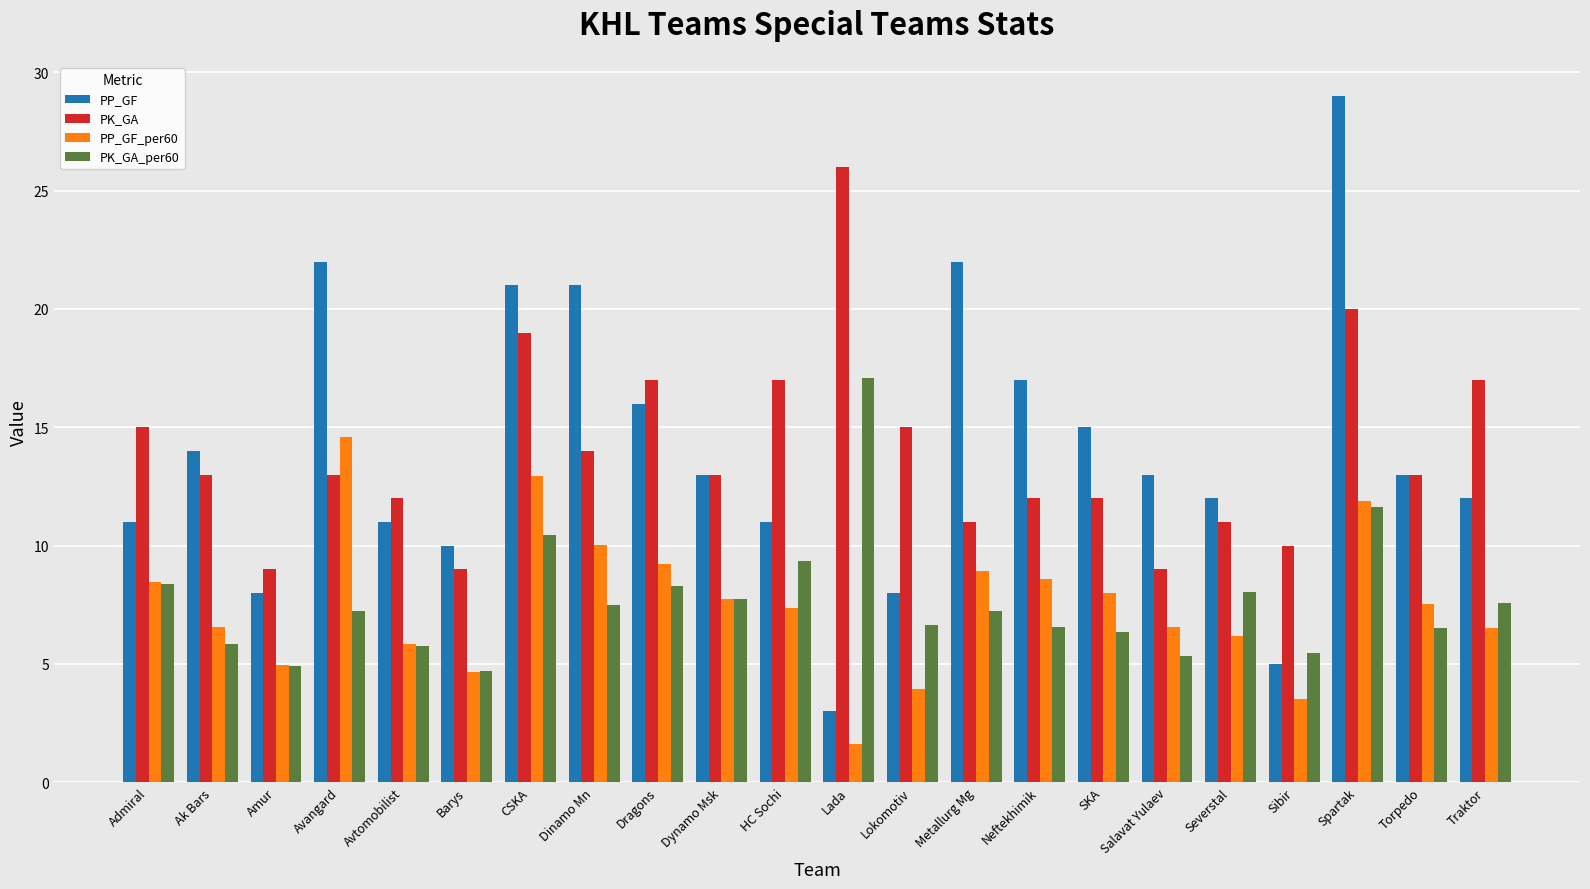

What are all the series names shown in the legend?

PP_GF, PK_GA, PP_GF_per60, PK_GA_per60